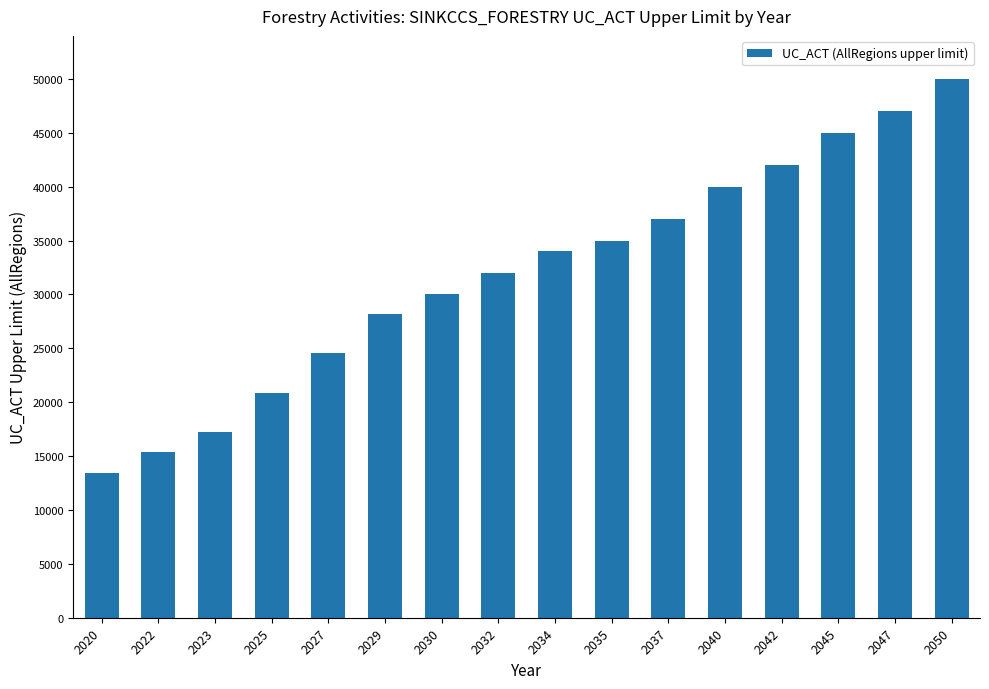

What is the average value?

31975.4